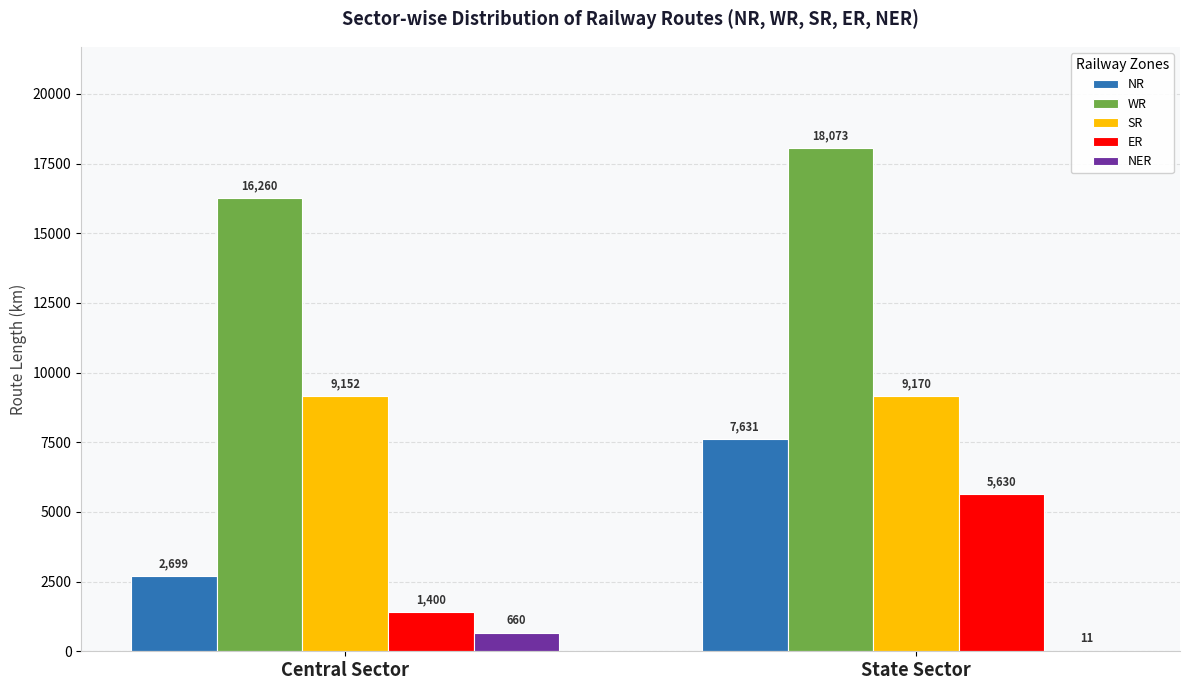

How many data points does each series have?

2